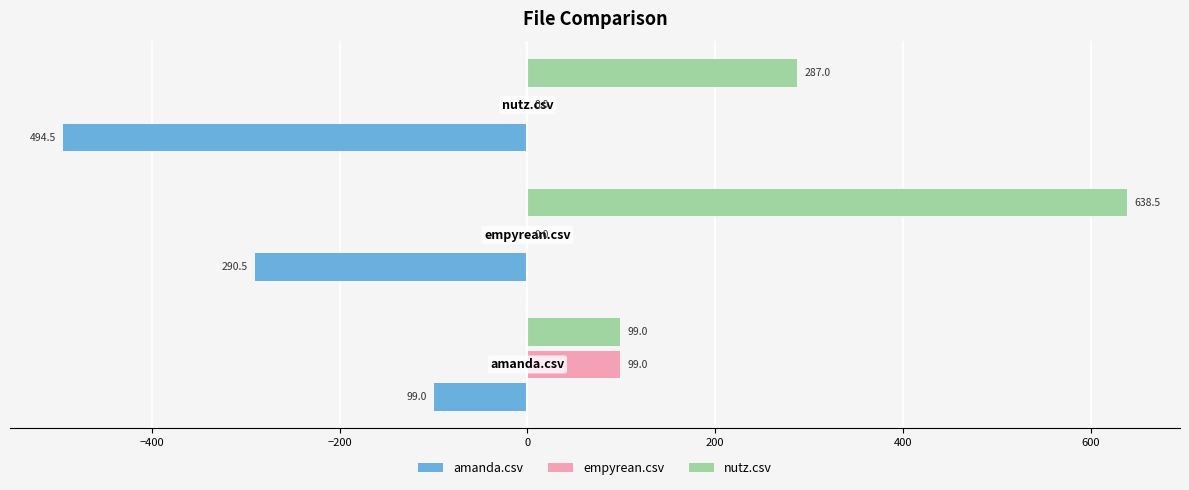

What is the sum of all amanda.csv values?

-884.0